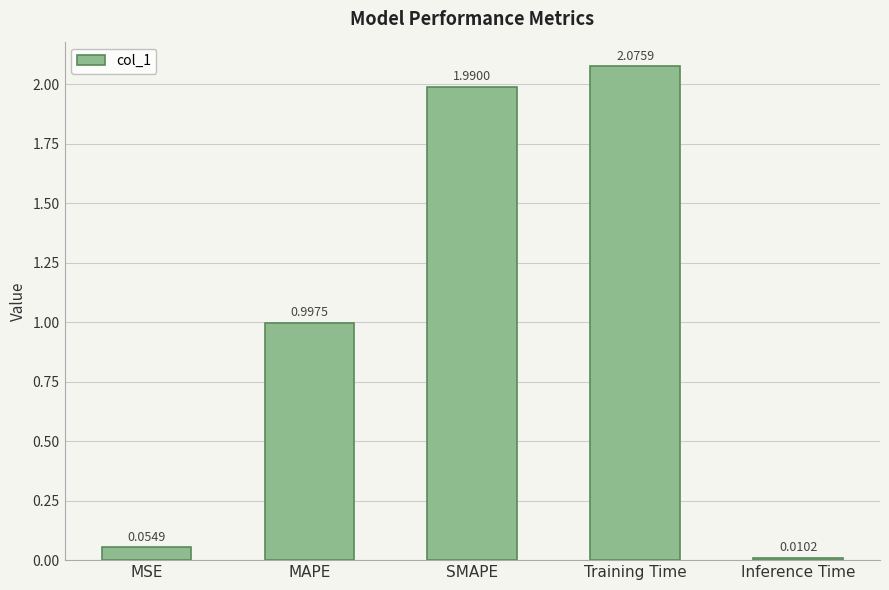

Approximately how many times larger is the value at MAPE compared to Training Time?

0.5